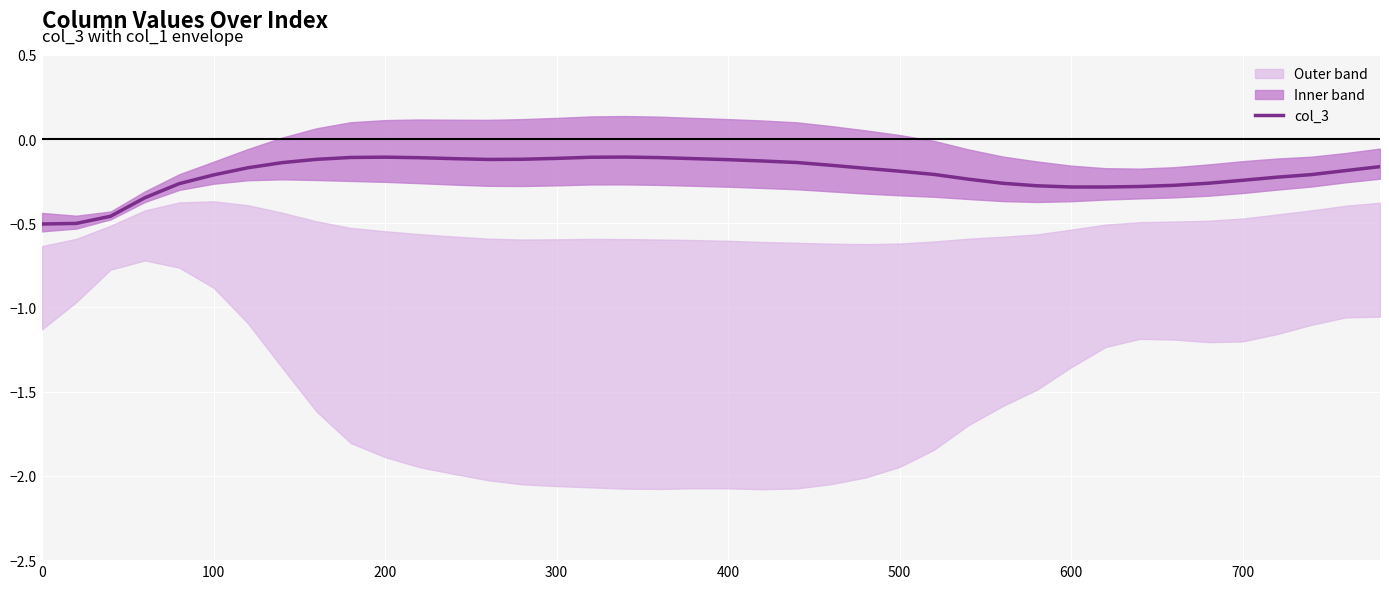

The col_3 series shows -0.4 at 100. True or false?

False